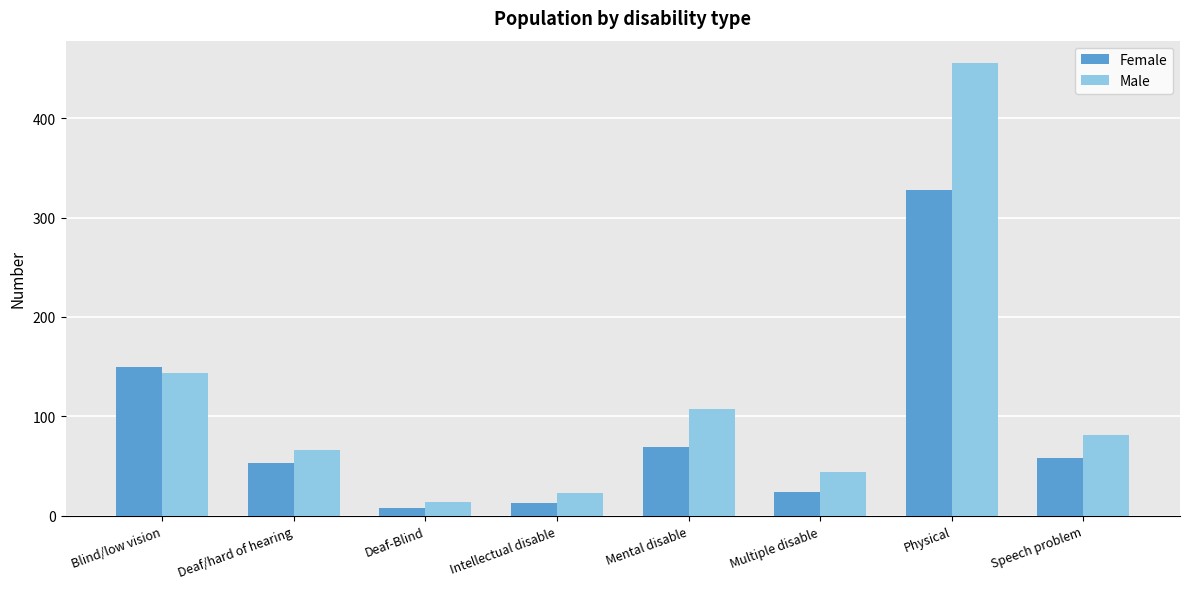

How many series are shown in this chart?

2